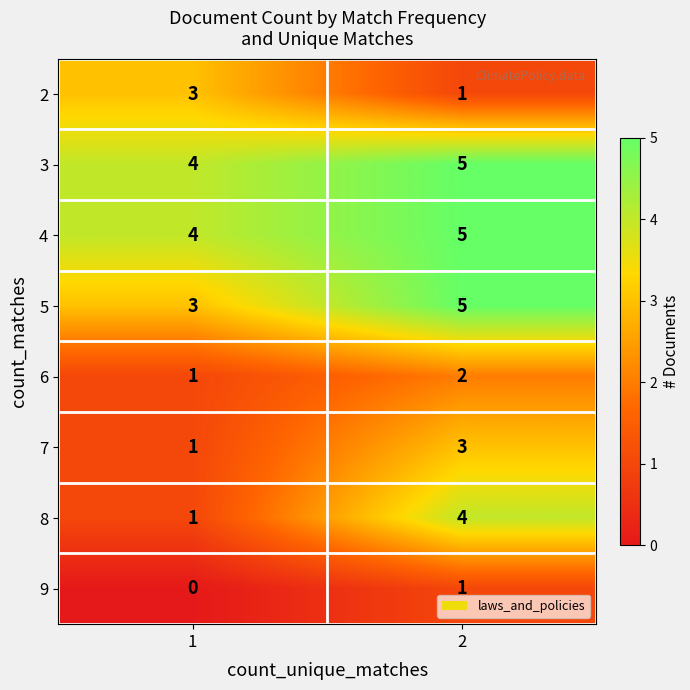

Reading left to right, transcribe all the data shown in this chart.

2: 1=3	2=1
3: 1=4	2=5
4: 1=4	2=5
5: 1=3	2=5
6: 1=1	2=2
7: 1=1	2=3
8: 1=1	2=4
9: 1=0	2=1